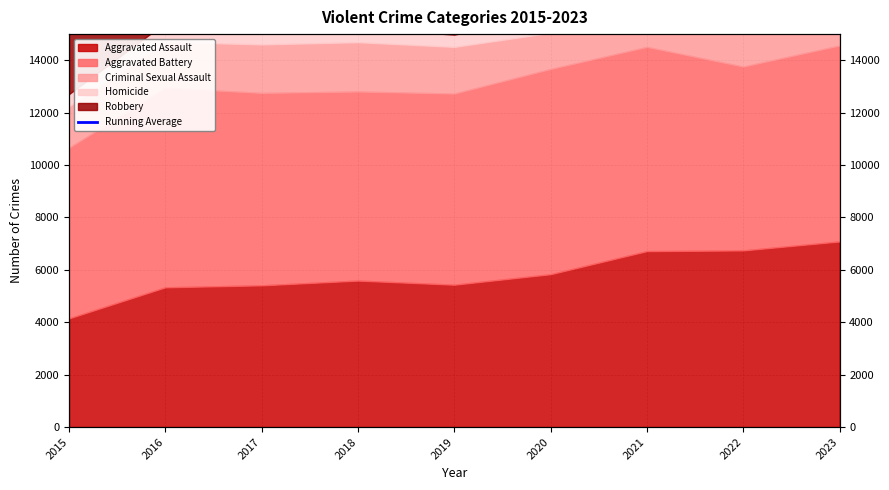

Which category has the lowest value across all series?

2015